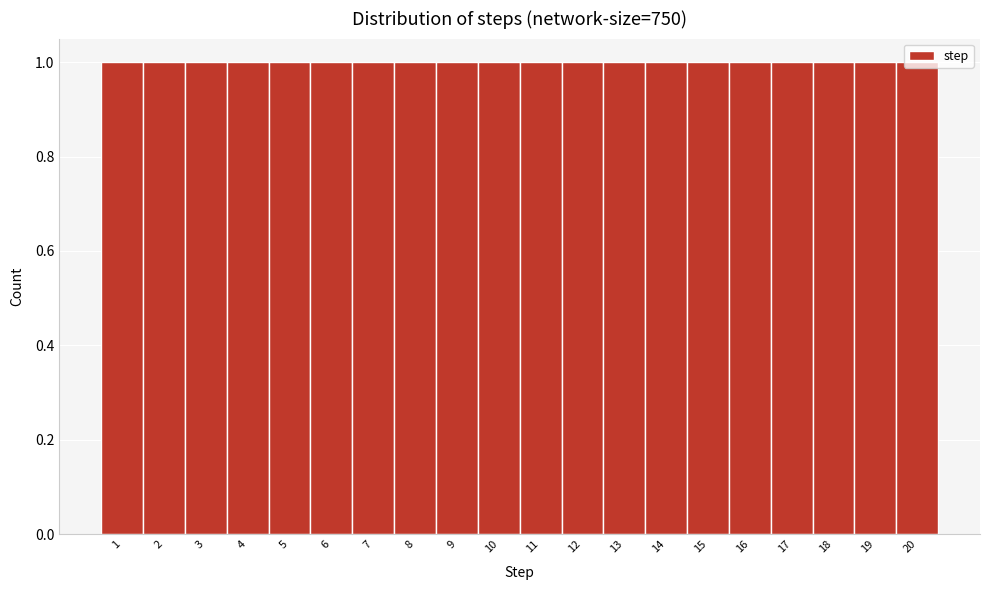

Reading left to right, transcribe this chart: for each bar, give the range it covers on the x-axis and its height. The values are not printed on the chart, so give them approximately, as read against the axis.

0.5 to 1.5: 1
1.5 to 2.5: 1
2.5 to 3.5: 1
3.5 to 4.5: 1
4.5 to 5.5: 1
5.5 to 6.5: 1
6.5 to 7.5: 1
7.5 to 8.5: 1
8.5 to 9.5: 1
9.5 to 10.5: 1
10.5 to 11.5: 1
11.5 to 12.5: 1
12.5 to 13.5: 1
13.5 to 14.5: 1
14.5 to 15.5: 1
15.5 to 16.5: 1
16.5 to 17.5: 1
17.5 to 18.5: 1
18.5 to 19.5: 1
19.5 to 20.5: 1